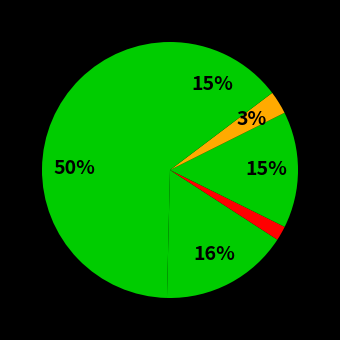

How many segments does this pie chart have?

6